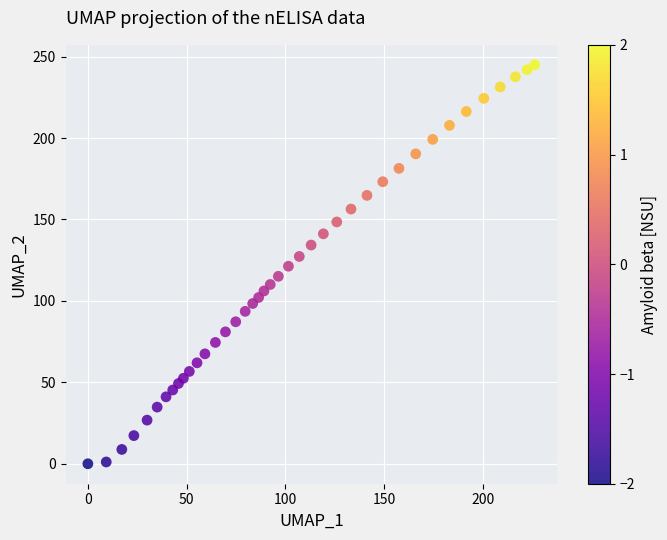

What is the range of X values (max minus min)?

226.4